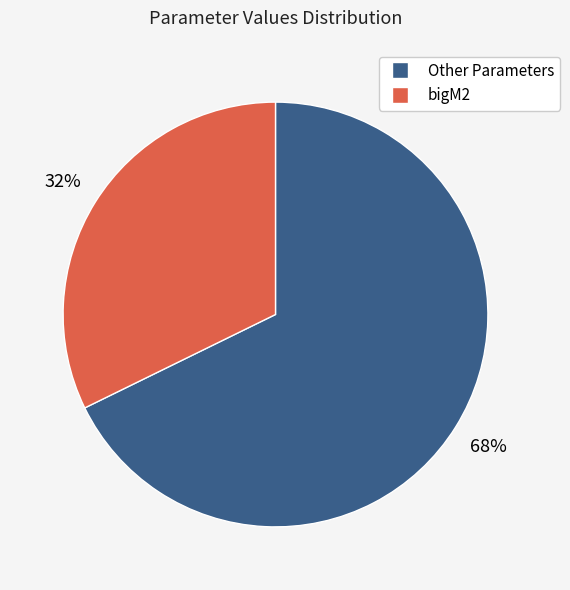

To the nearest percent, what is the average slice percentage?

50%